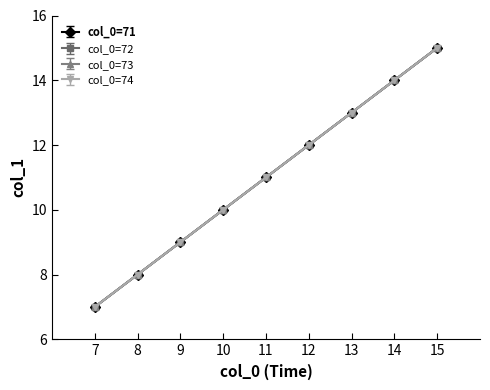

Does the chart have visible grid lines?

No